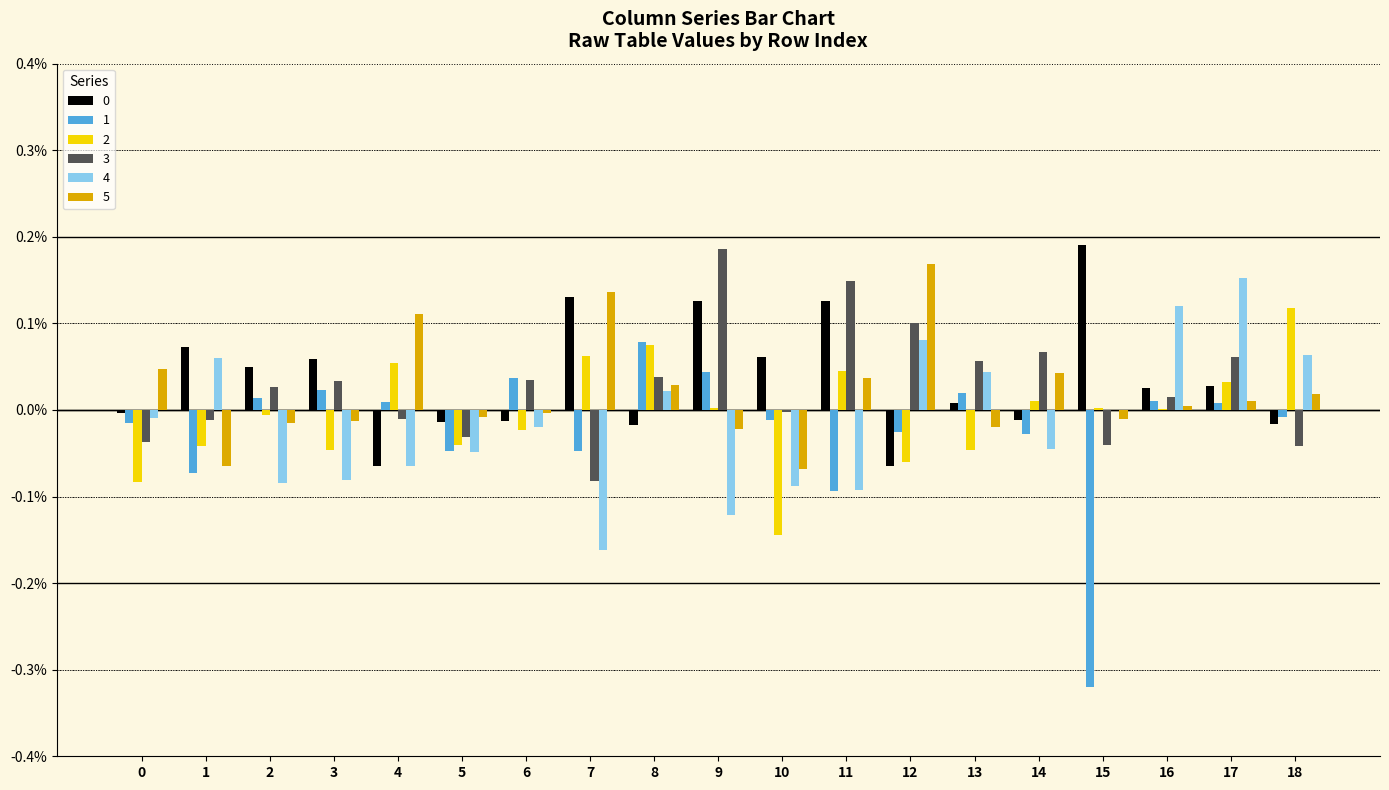

True or false: 1 has a value of 0.0 at 9.

True